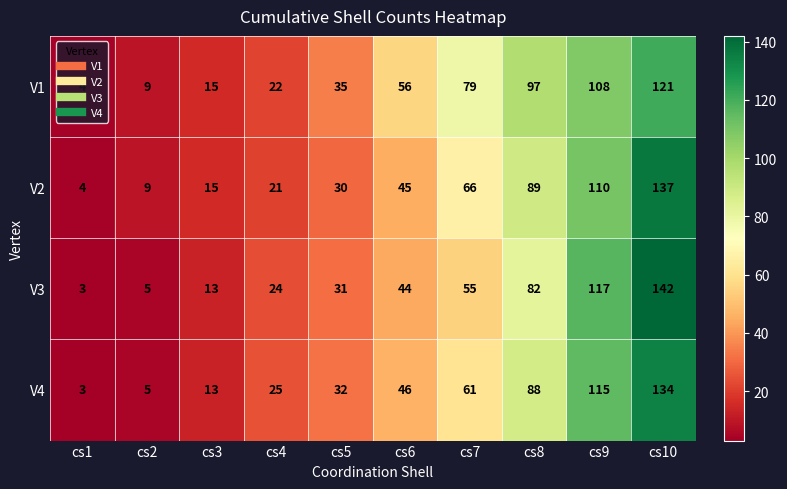

The value of V2 at cs9 is 162. True or false?

False